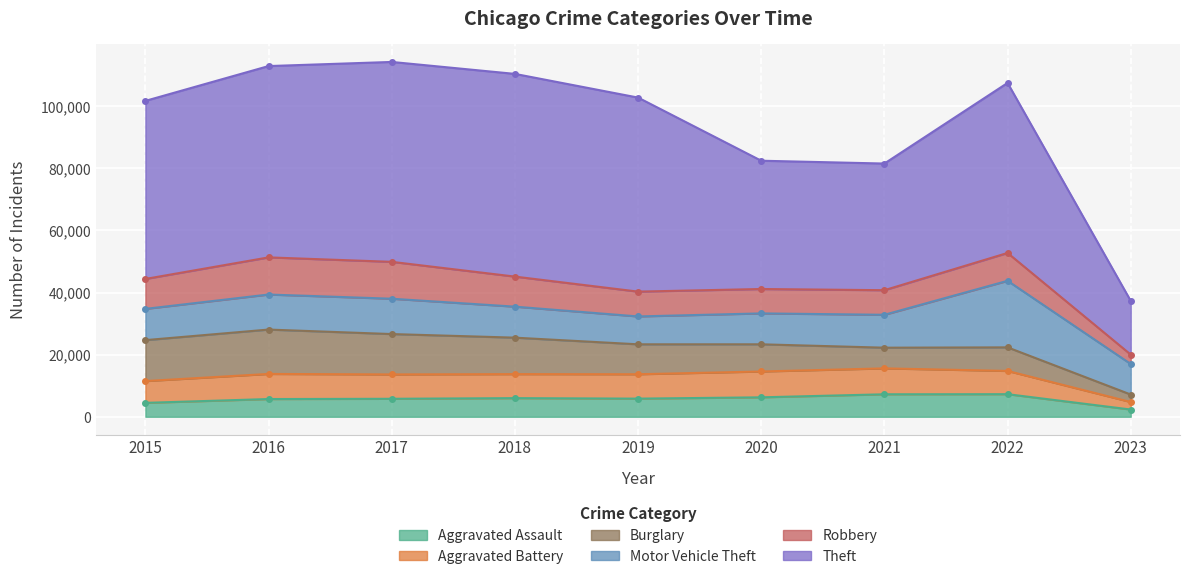

Rank the series at 2023 from lowest to highest value.

Aggravated Assault, Burglary, Aggravated Battery, Robbery, Motor Vehicle Theft, Theft